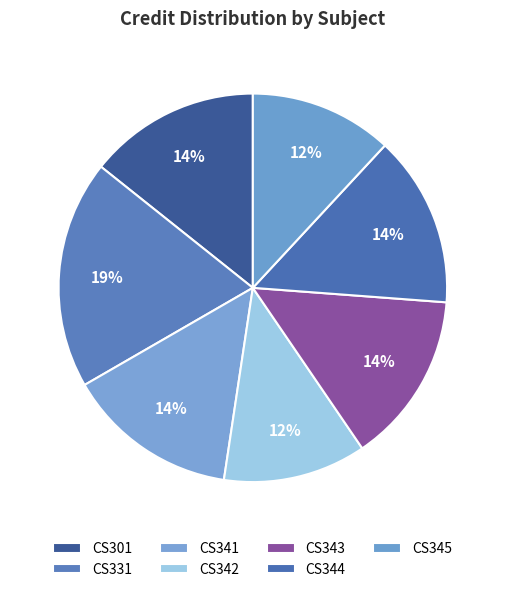

What is the largest slice in the pie chart?

CS331